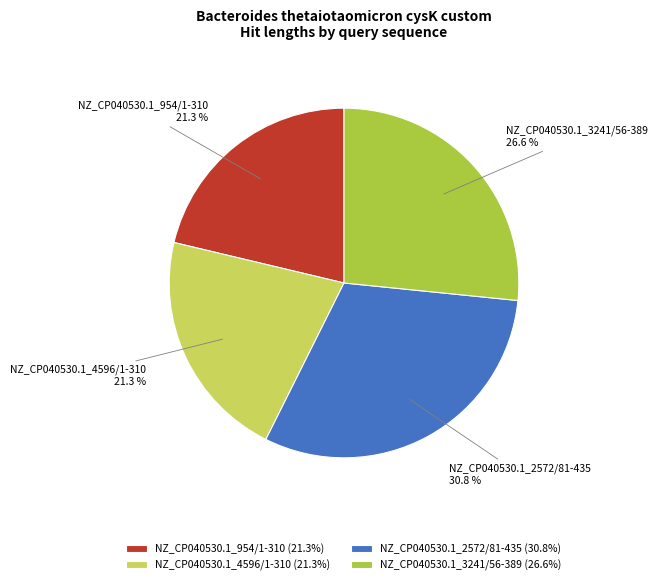

Which slice is the largest?

NZ_CP040530.1_2572/81-435